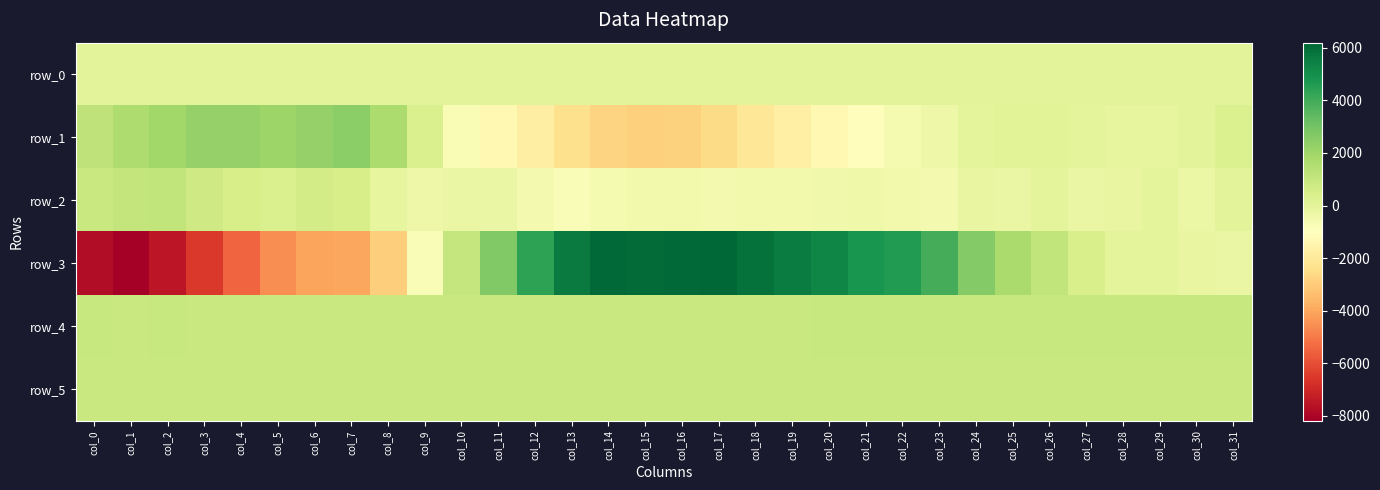

At how many categories does at least one series exceed 2859?

12